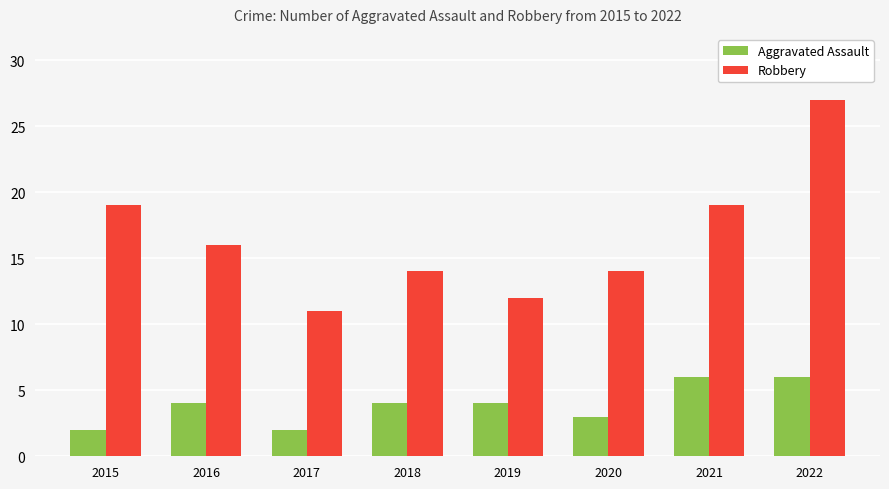

What is the smallest value displayed?

2